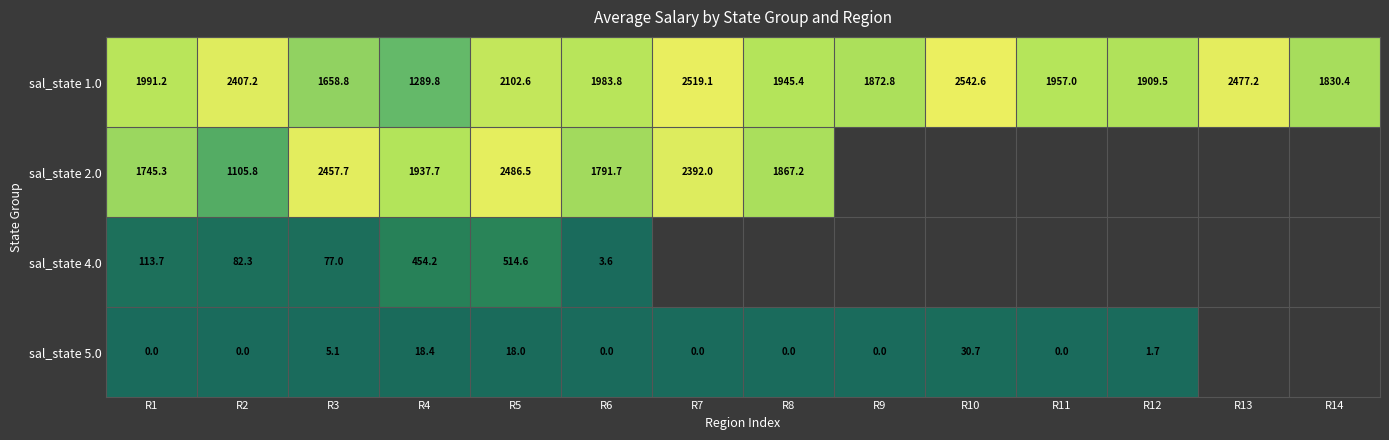

What is the difference between the sal_state 5.0 values at R5 and R12?

16.3